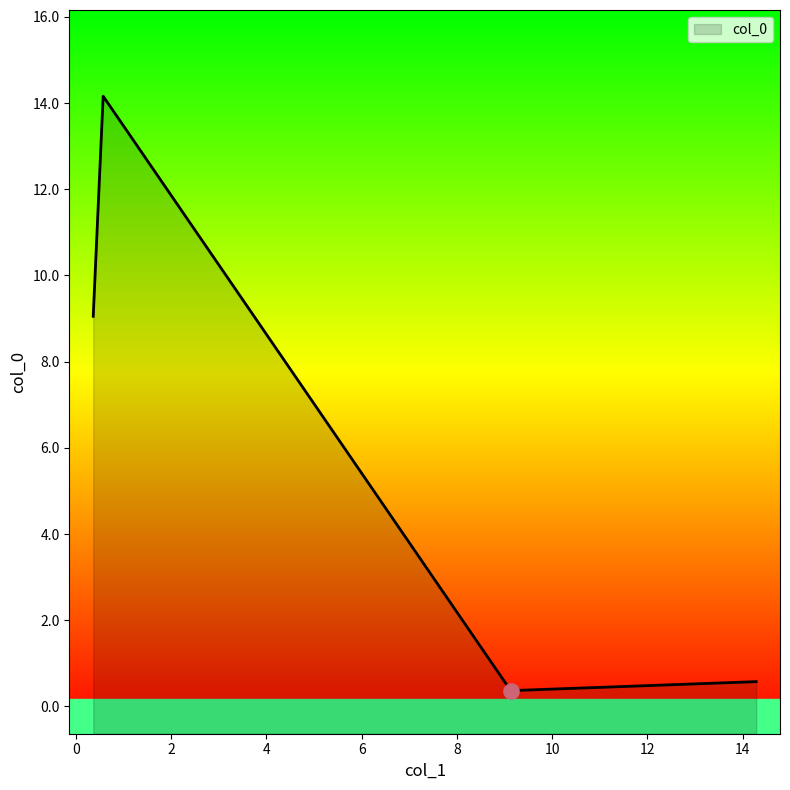

What is the change in value from 0.5748542762625443 to 14.28146605847374?

-13.6